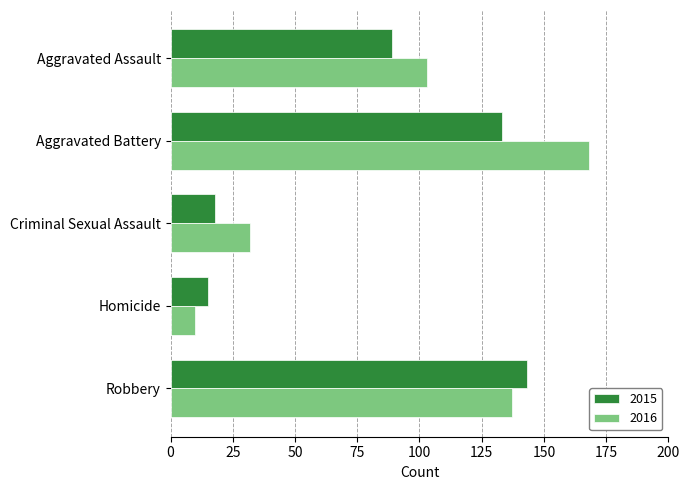

What is the difference between the maximum and minimum values in the 2016 series?

158